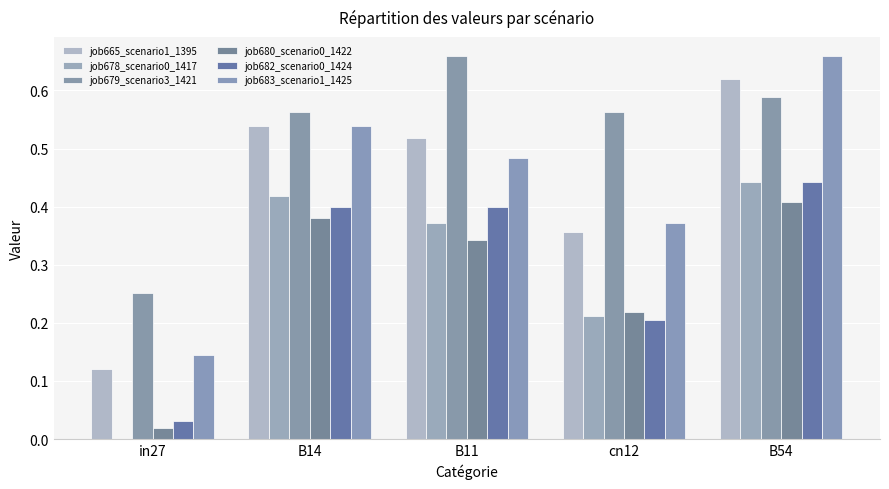

At which category is the sum across all series the highest?

B54